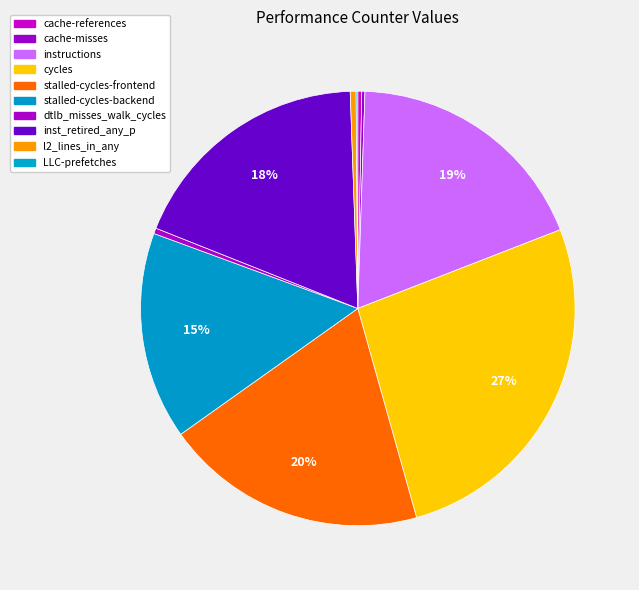

Does stalled-cycles-backend represent more than half of the total?

No